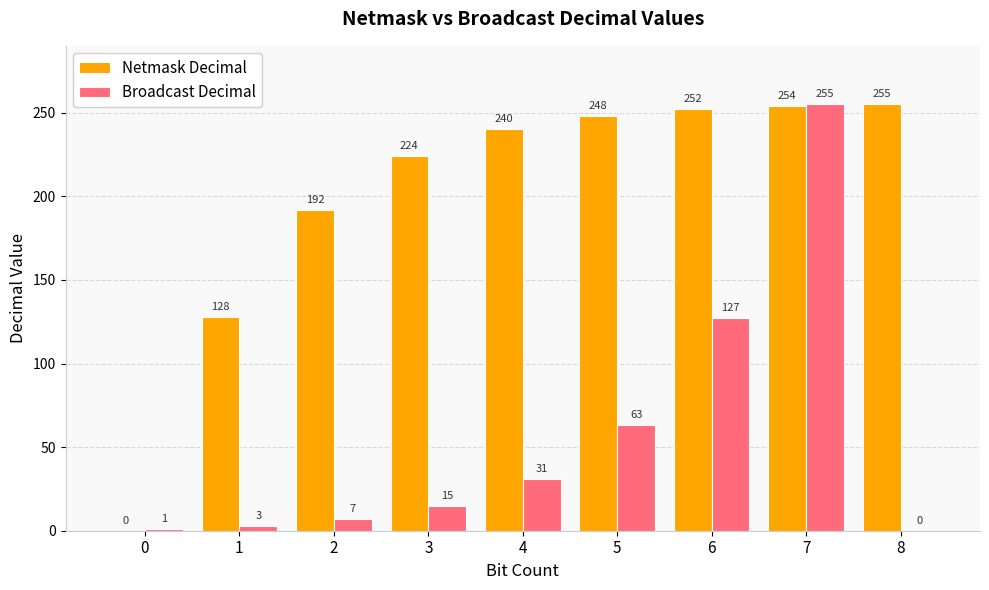

Reading left to right, extract all data points from this chart.

Netmask Decimal: 0=0	1=128	2=192	3=224	4=240	5=248	6=252	7=254	8=255
Broadcast Decimal: 0=1	1=3	2=7	3=15	4=31	5=63	6=127	7=255	8=0